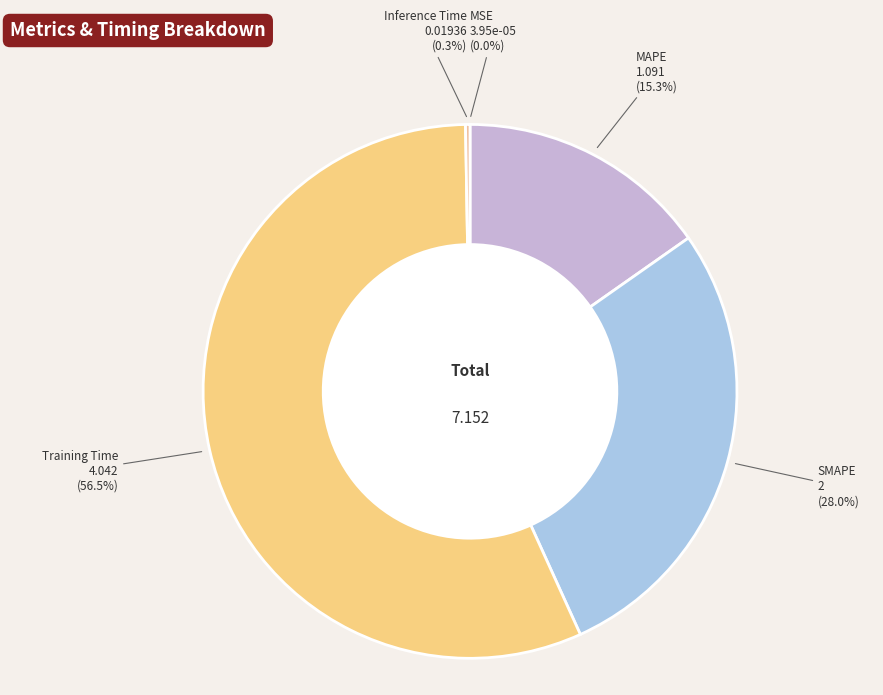

Which slice represents more than half of the pie?

Training Time